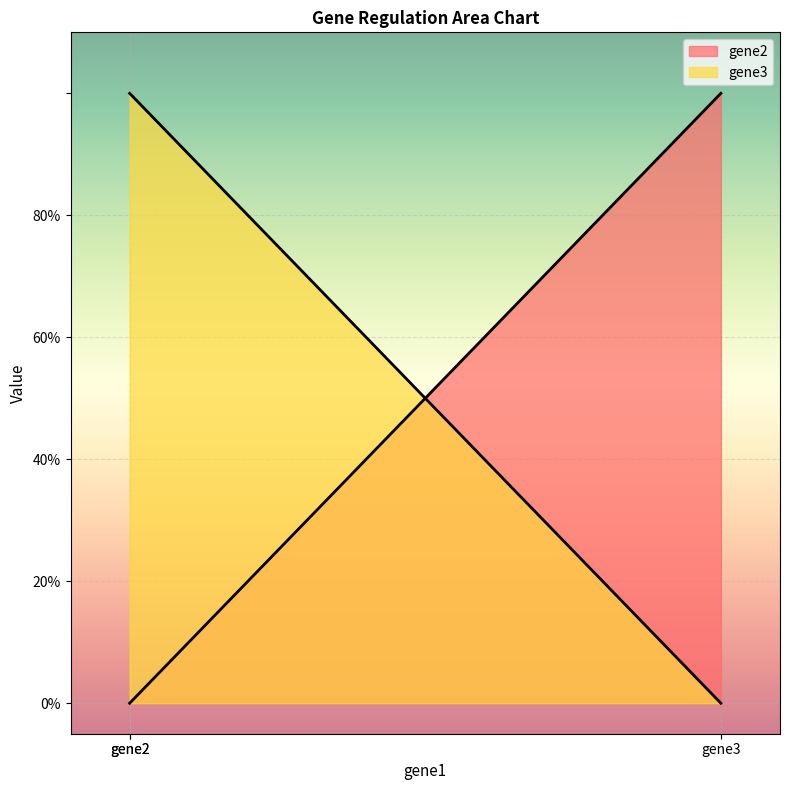

Count the number of data series in this chart.

2